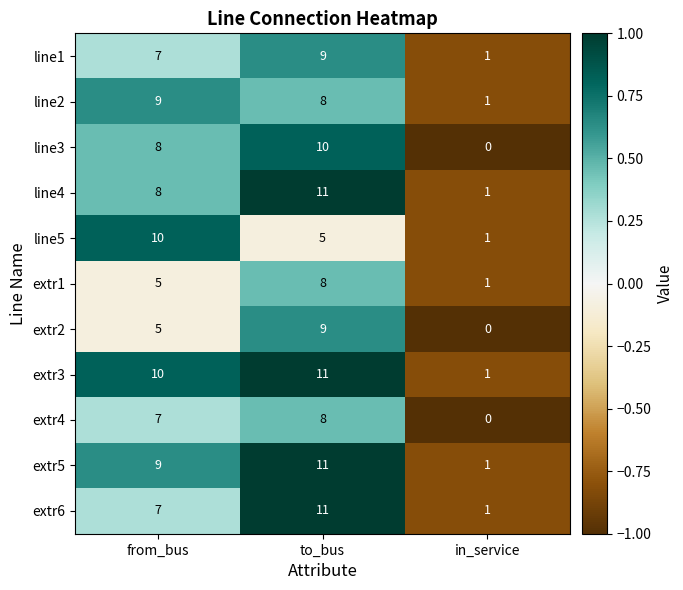

What is the difference between the highest and lowest values at from_bus?

5